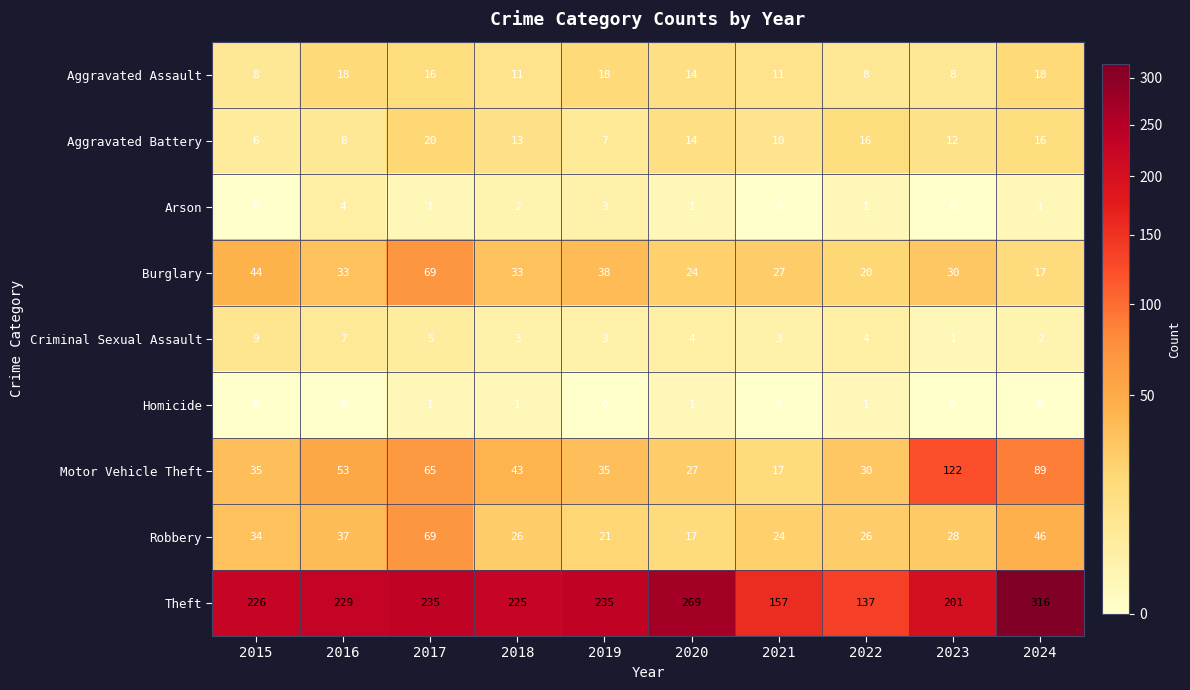

How many data points in Burglary are less than 33?

5